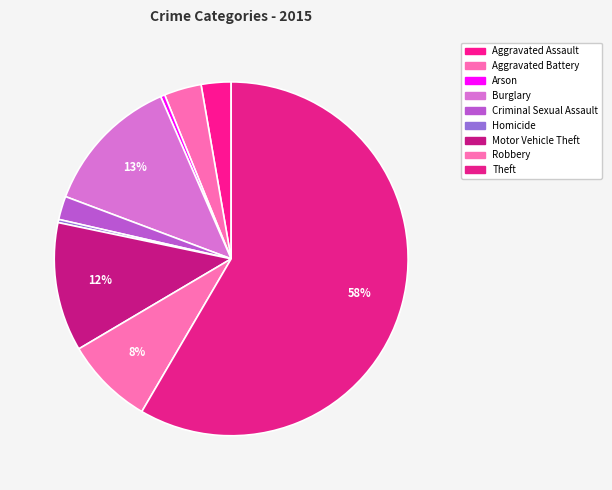

What is the change in value from Robbery to Theft?

+517